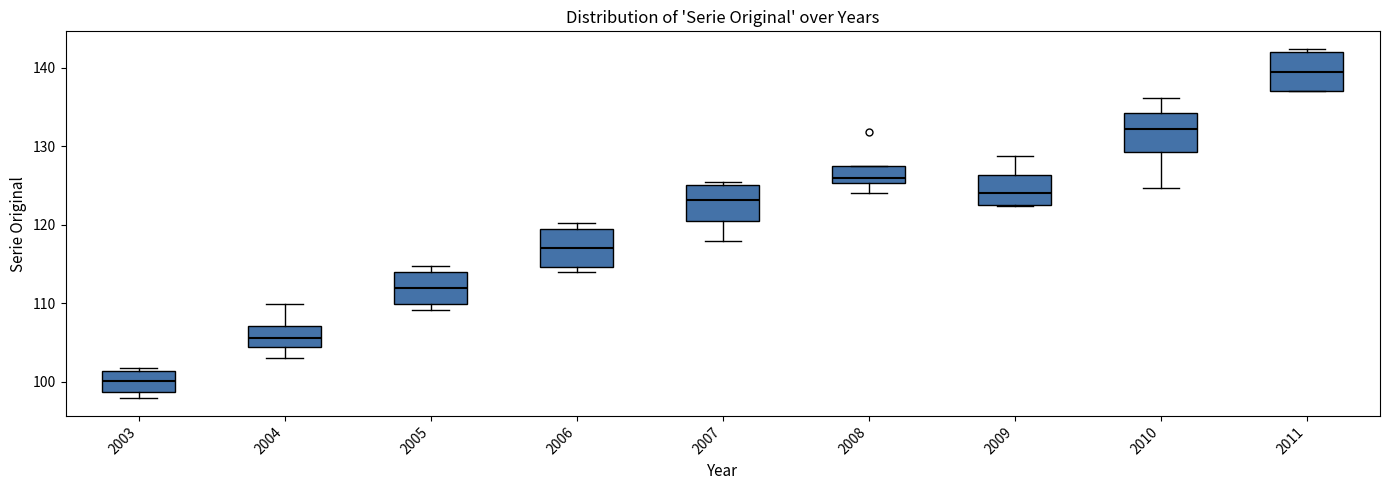

Reading left to right, transcribe this box plot: for each box, give where its median line is, the range the box spans, and where its two whiskers end, as read against the y-axis. The values are not printed on the chart, so give them approximately, as read against the axis.

2003: median 100, box 99 to 101, whiskers 98 to 102
2004: median 106, box 104 to 107, whiskers 103 to 110
2005: median 112, box 110 to 114, whiskers 109 to 115
2006: median 117, box 115 to 119, whiskers 114 to 120
2007: median 123, box 120 to 125, whiskers 118 to 126
2008: median 126, box 125 to 127, whiskers 124 to 127
2009: median 124, box 123 to 126, whiskers 122 to 129
2010: median 132, box 129 to 134, whiskers 125 to 136
2011: median 139, box 137 to 142, whiskers 137 to 142 (just above the box's upper edge)